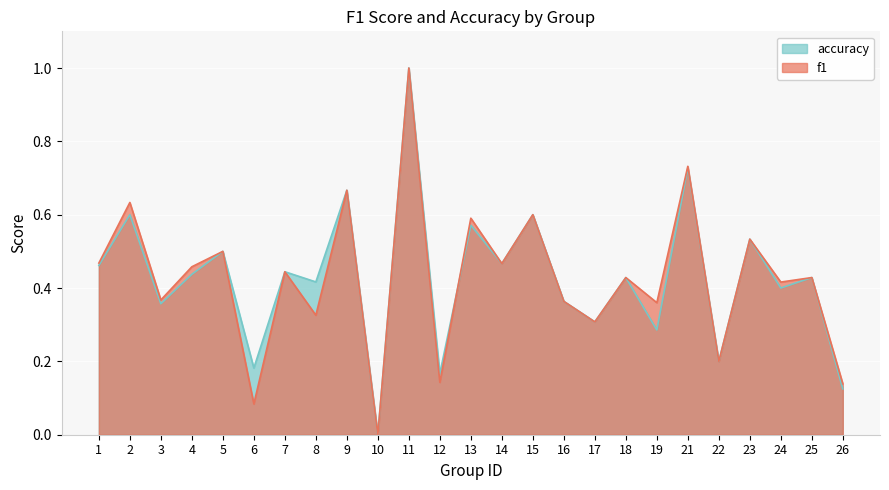

Which has a higher value, 12 or 3?

3